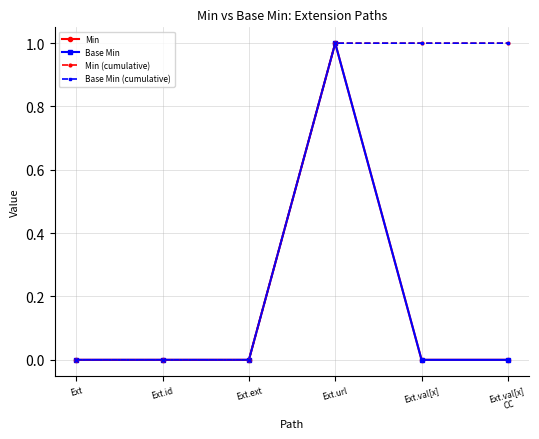

Is this an area chart (filled region under the line)?

No